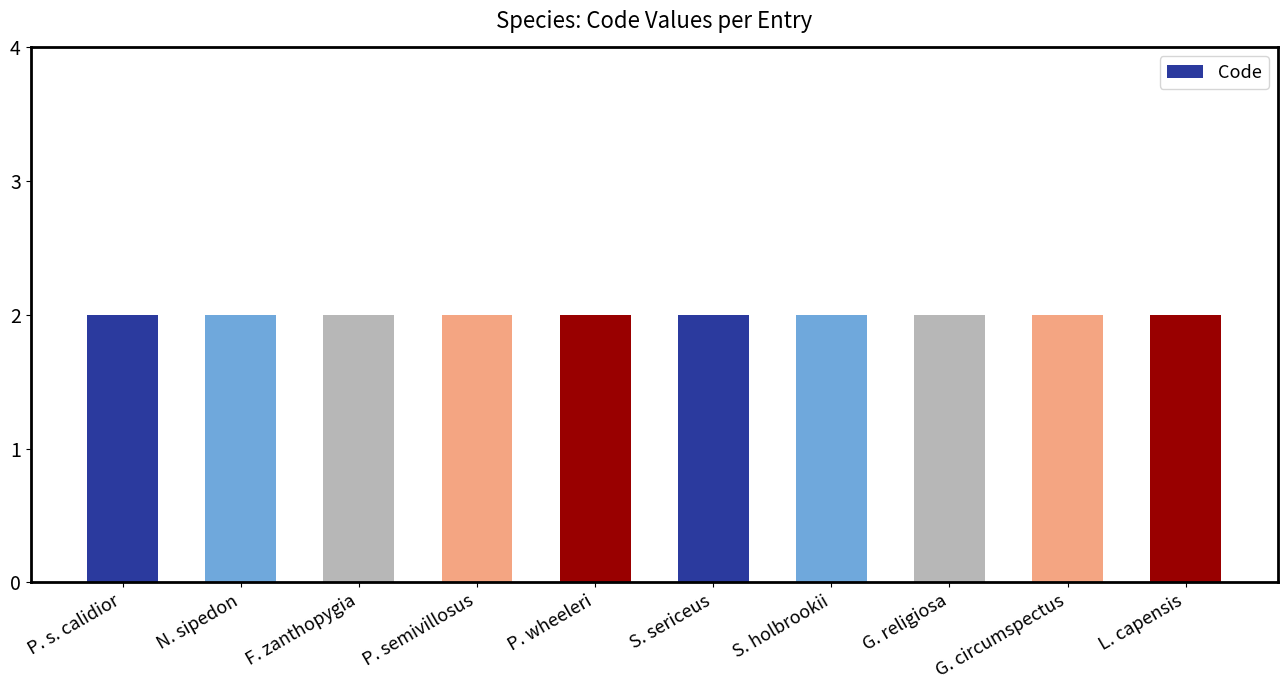

Between Pattonomys semivillosus and Pentaceros wheeleri, which is larger?

Pattonomys semivillosus